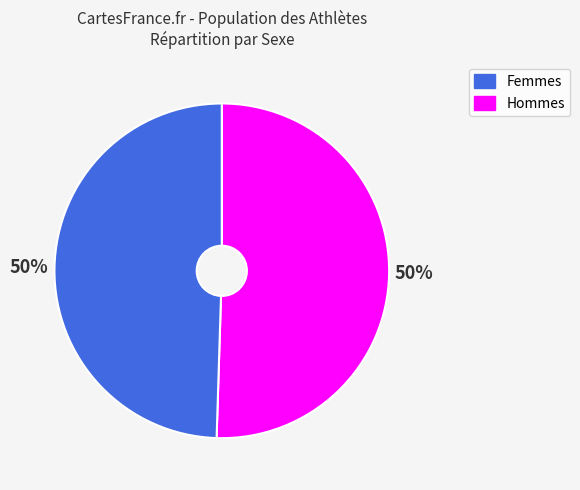

Count the number of slices in the pie.

2